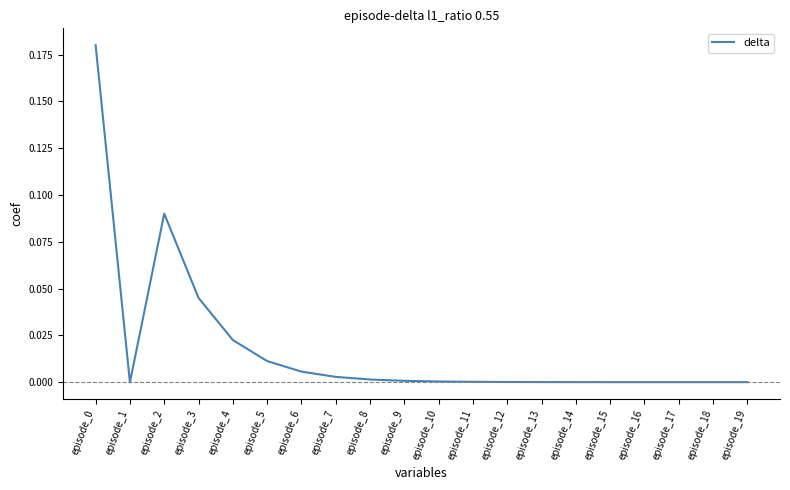

The value at episode_3 is 0.0. True or false?

True